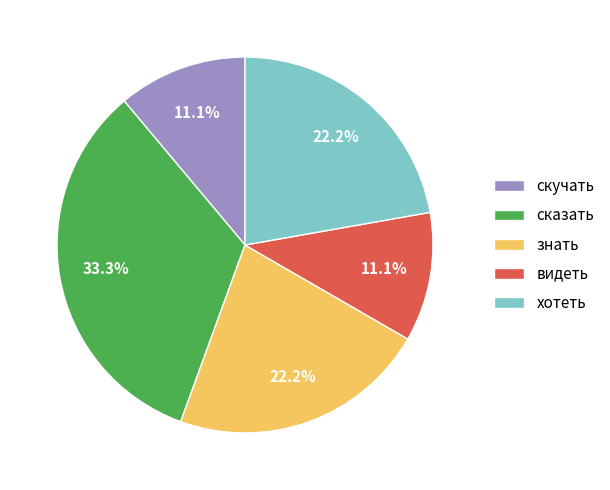

Is it true that хотеть is 15% of the pie?

False